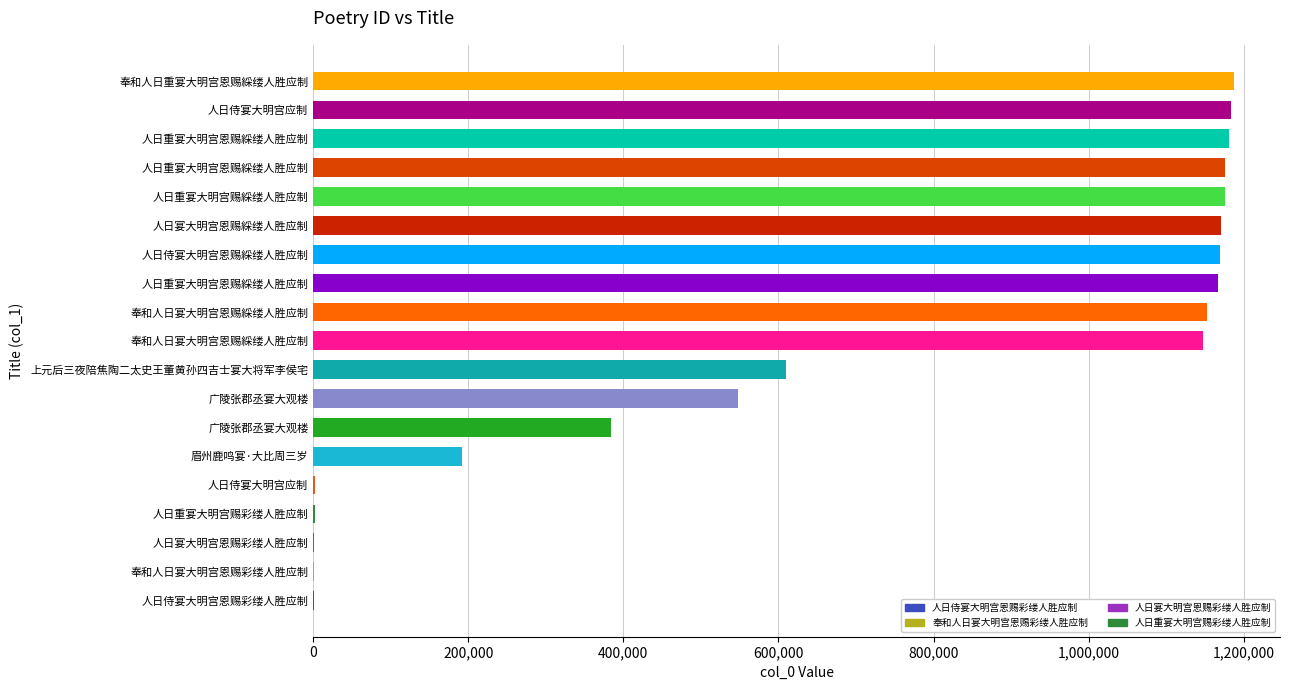

Count the number of categories in the chart.

19